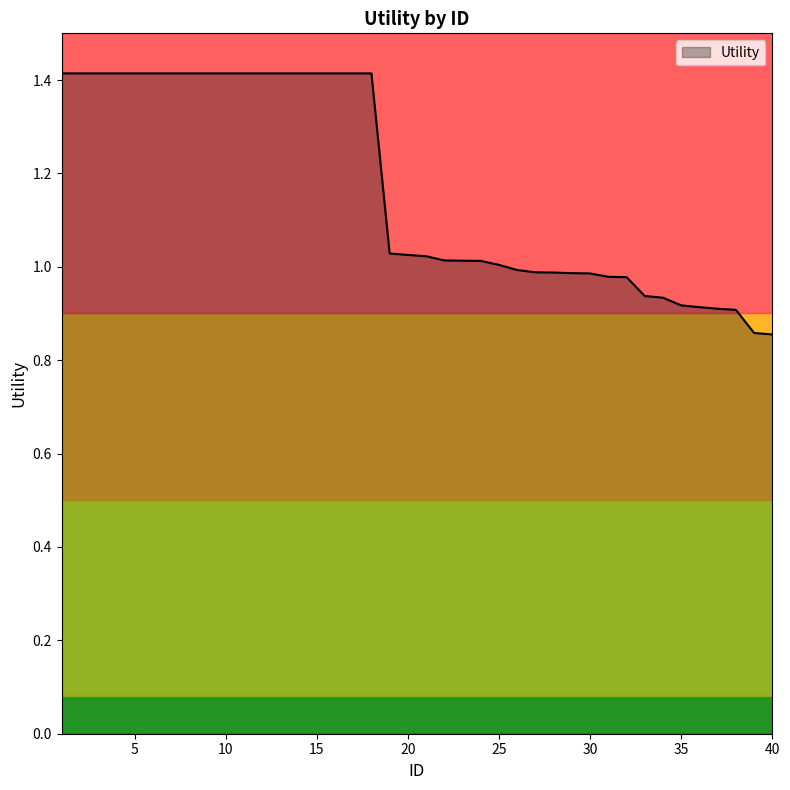

What is the greatest value displayed?

1.4